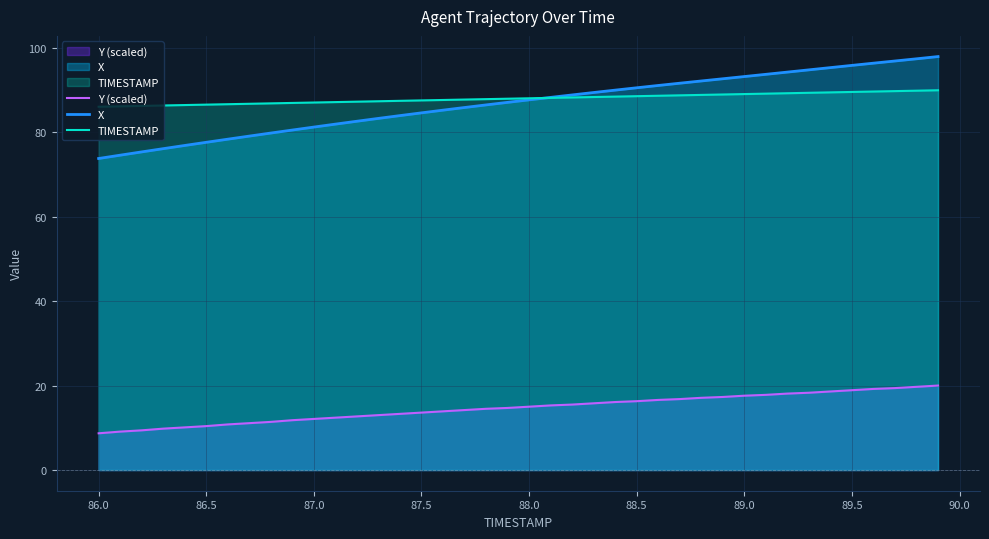

What is the total value across all series at 86.5?

174.5